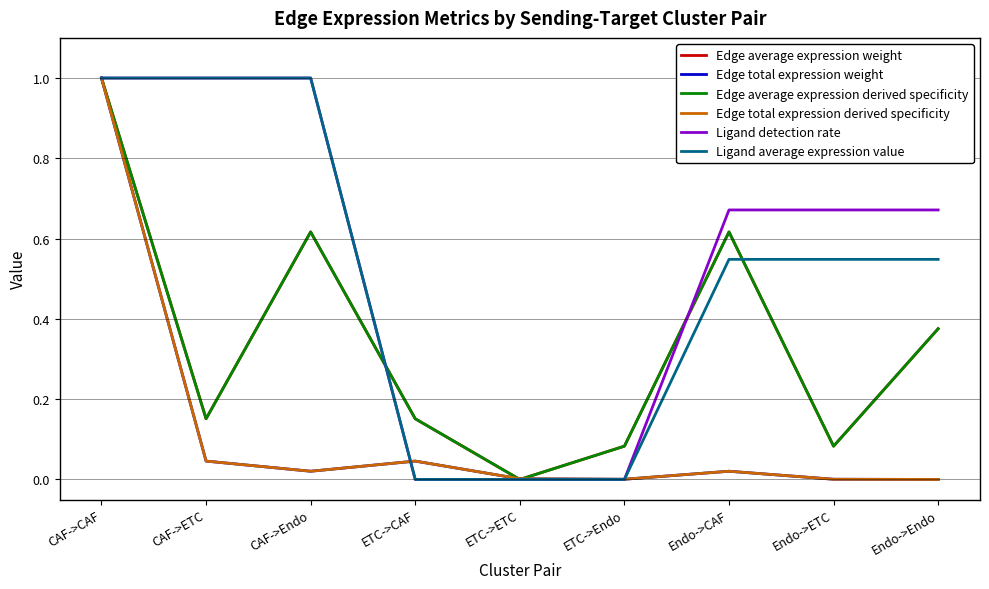

Does the chart have visible grid lines?

Yes